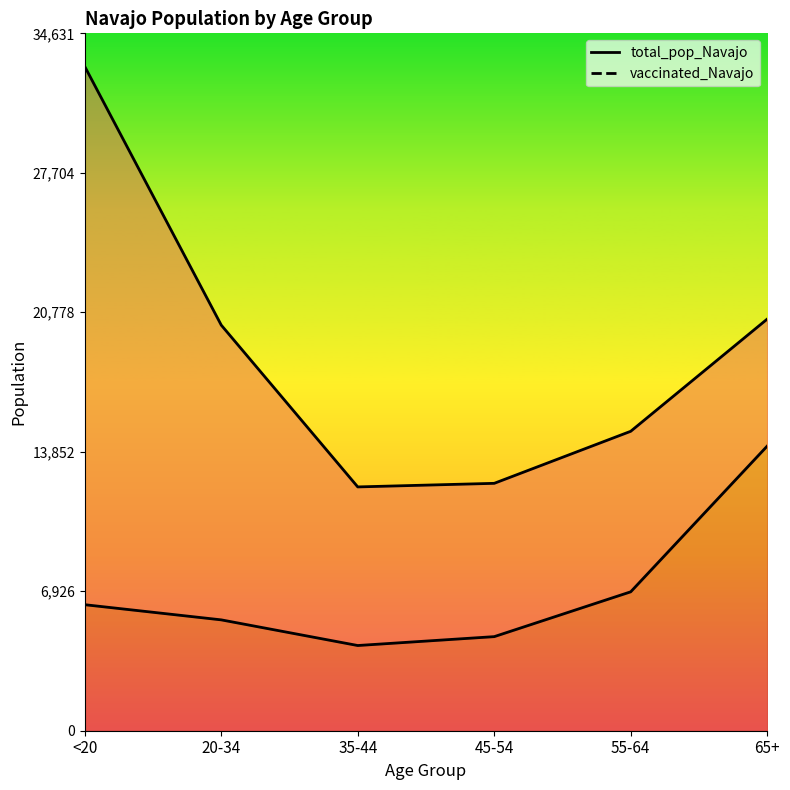

True or false: vaccinated_Navajo and total_pop_Navajo cross at least once.

False